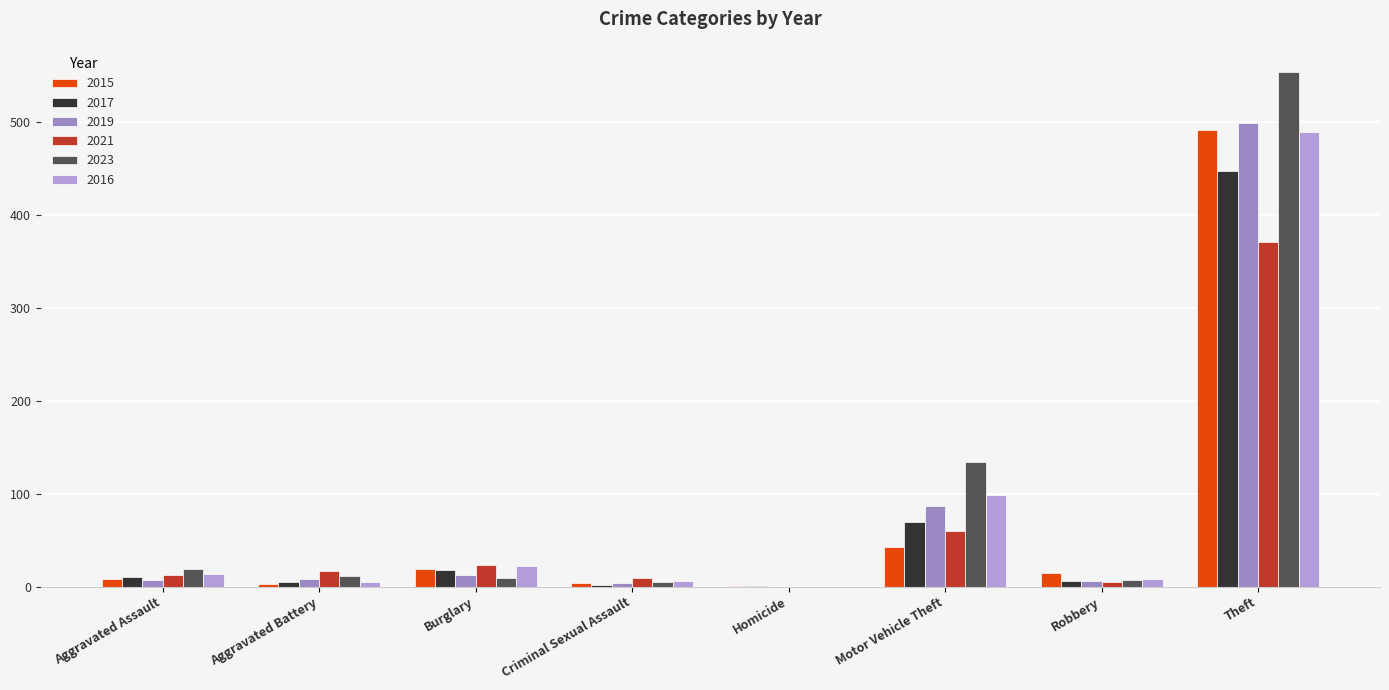

Which series changed the most between Burglary and Homicide?

2021